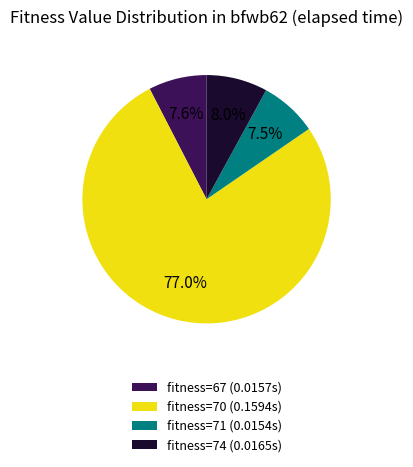

Is fitness=74 (0.0165s) the majority of the pie?

No